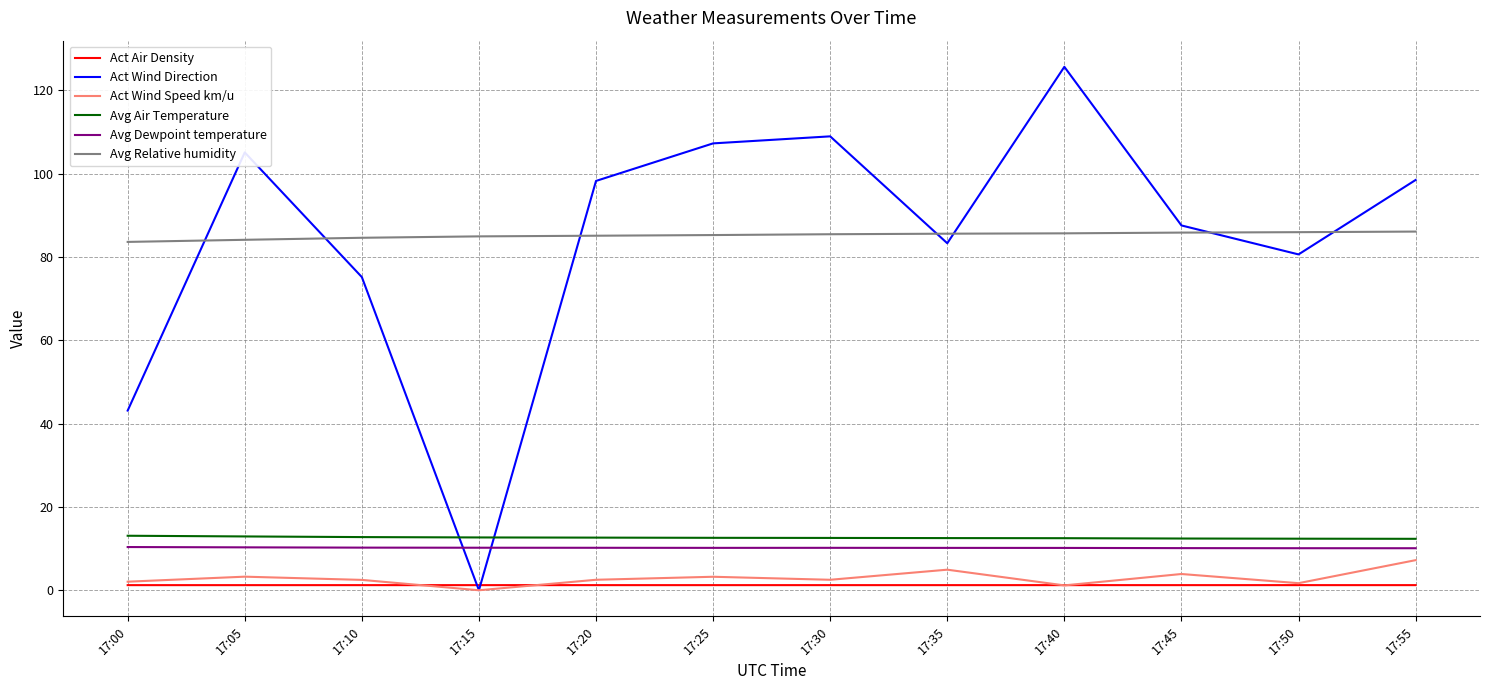

Is the value of Act Wind Speed km/u at 17:45 greater than the value of Avg Dewpoint temperature at 17:20?

No